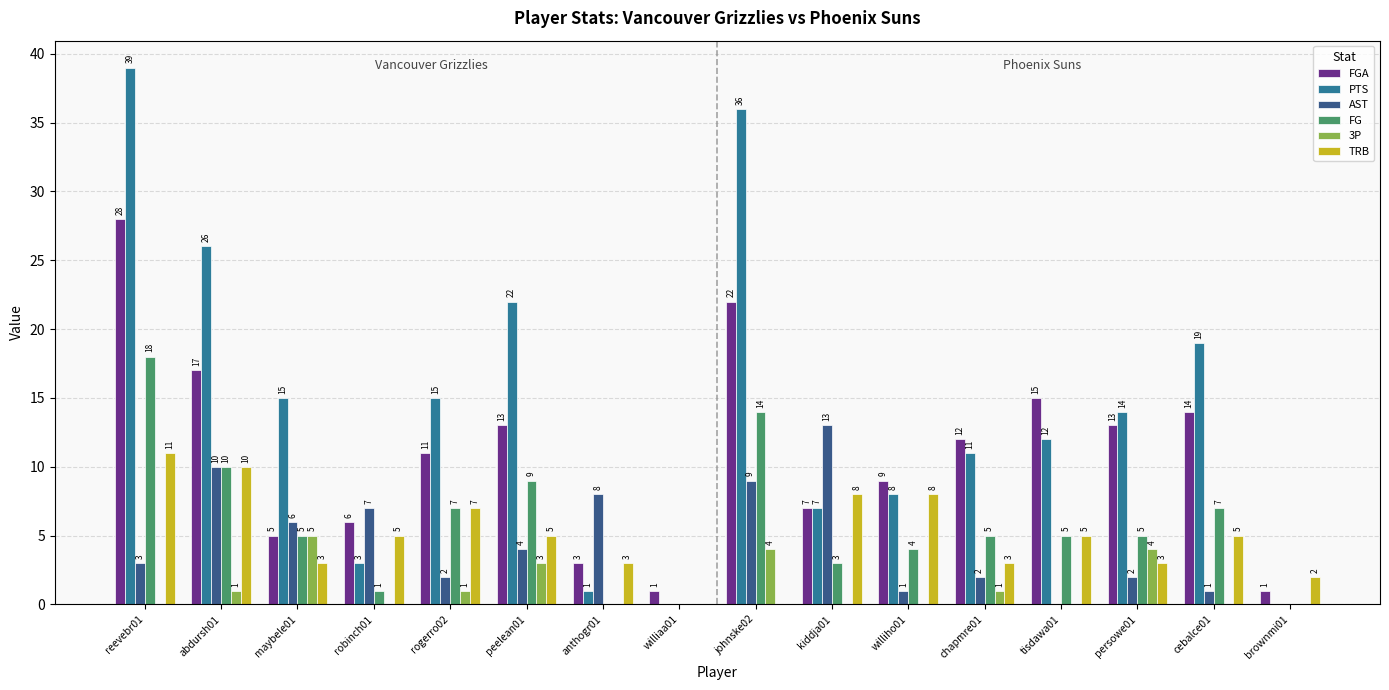

The FGA series shows 6 at robinch01. True or false?

True